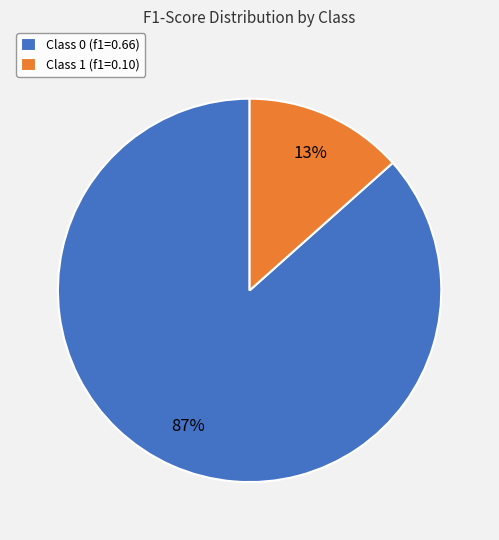

Which category accounts for the majority?

Class 0 (f1=0.66)